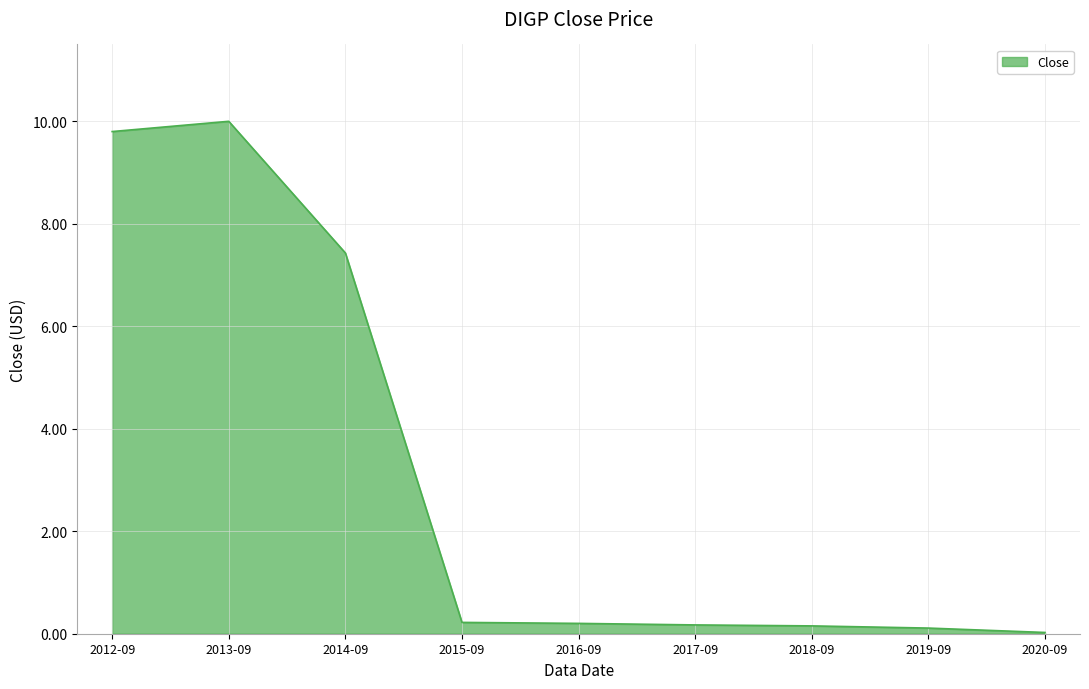

Where is the data nearest to the value 5?

2014-09